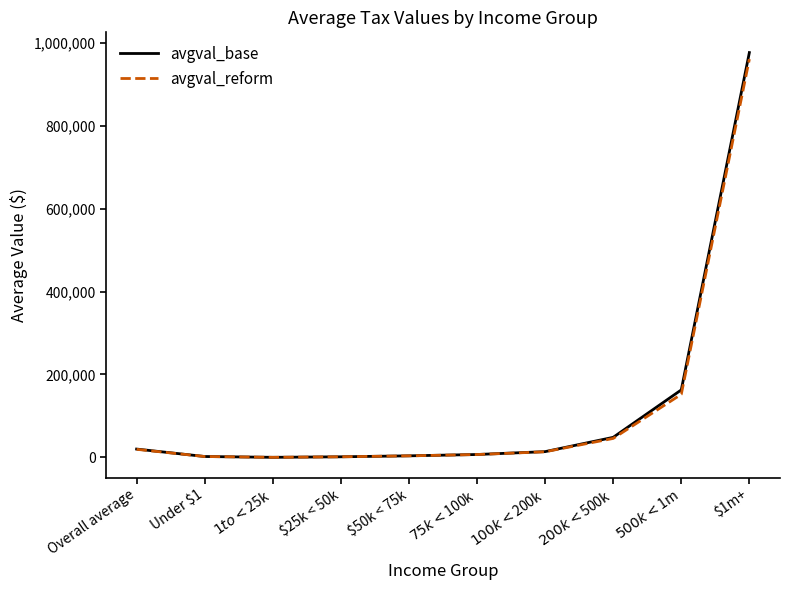

What is the spread (max minus min) of values at Overall average?

637.3